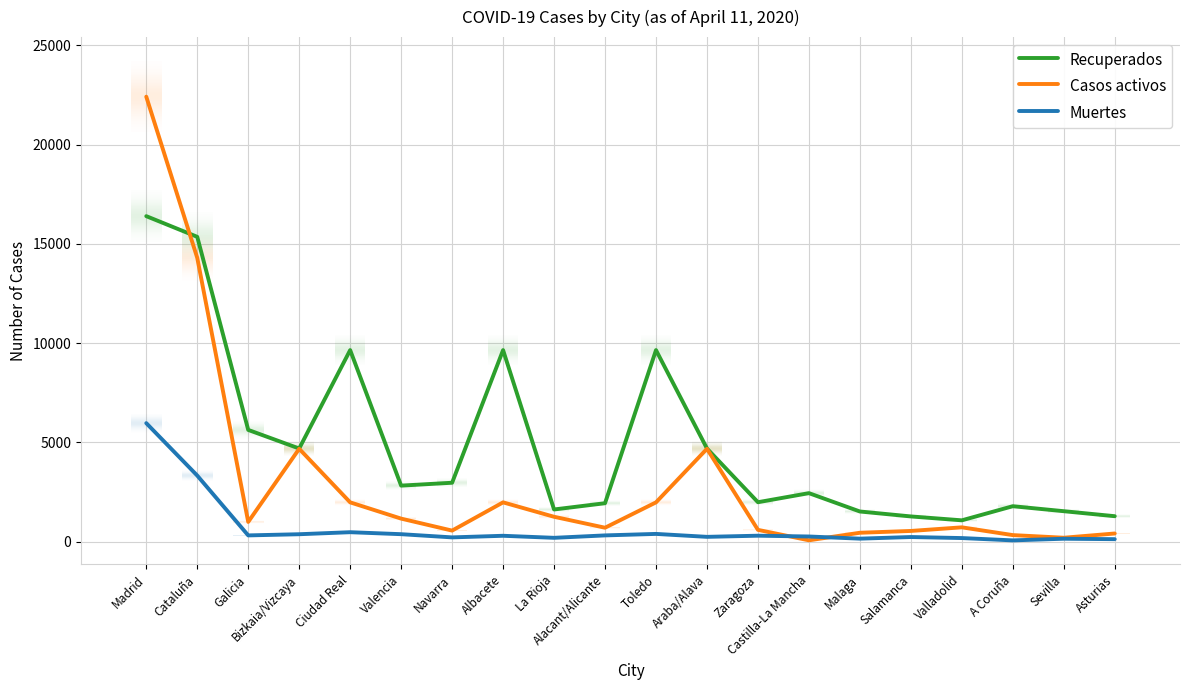

What is the approximate value of Muertes at Alacant/Alicante, to the nearest 100?

300